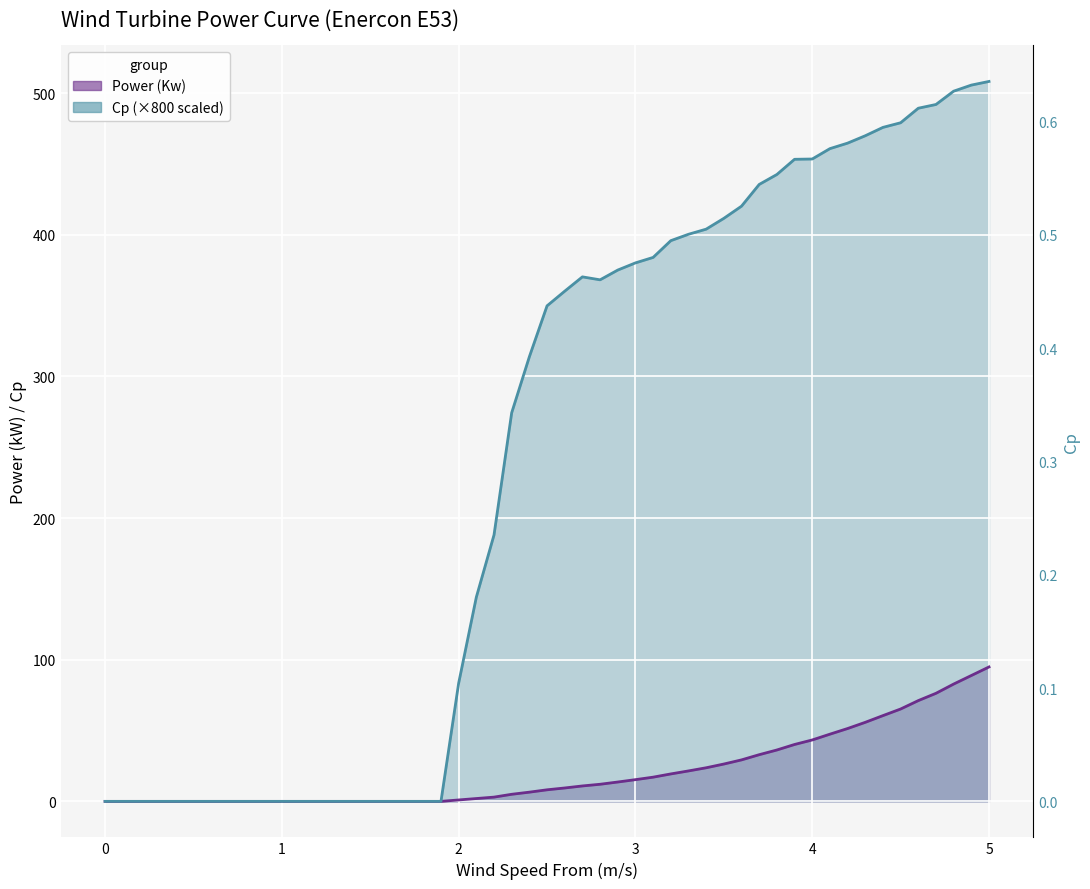

At which category is the sum across all series the highest?

5.0